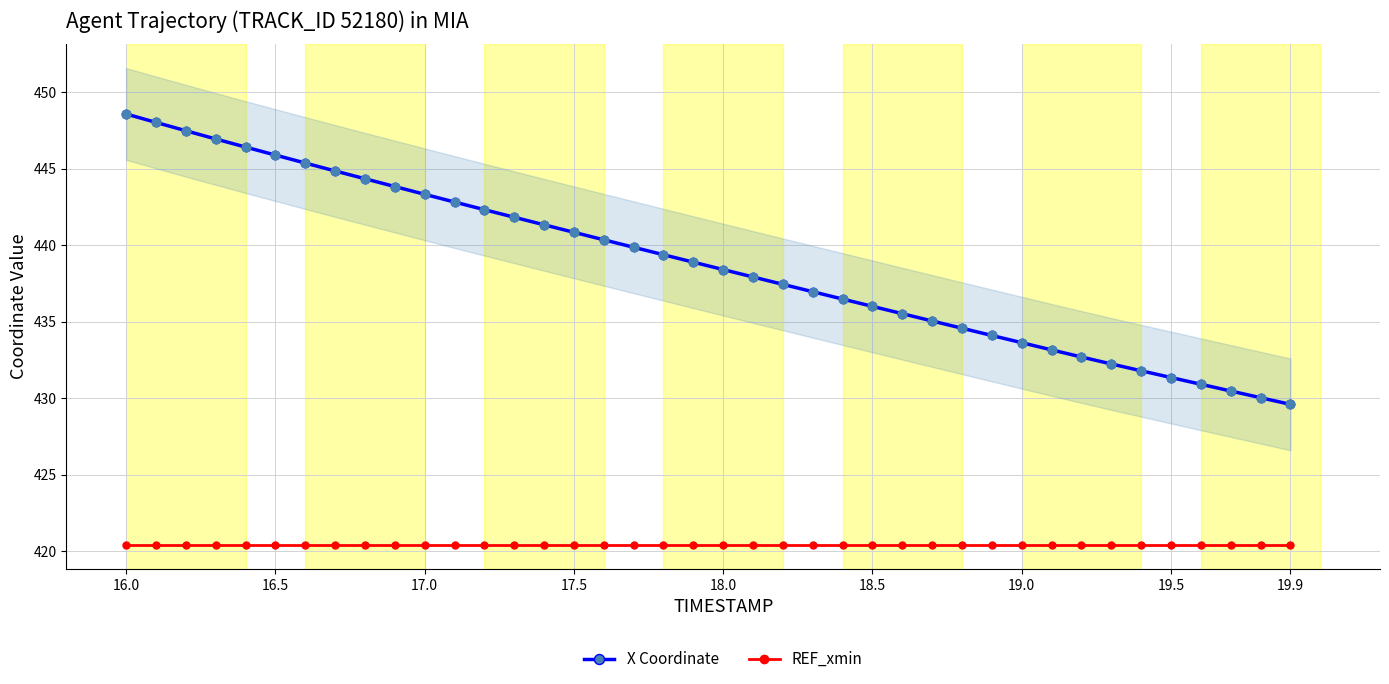

What is the maximum value for X Coordinate?

448.6